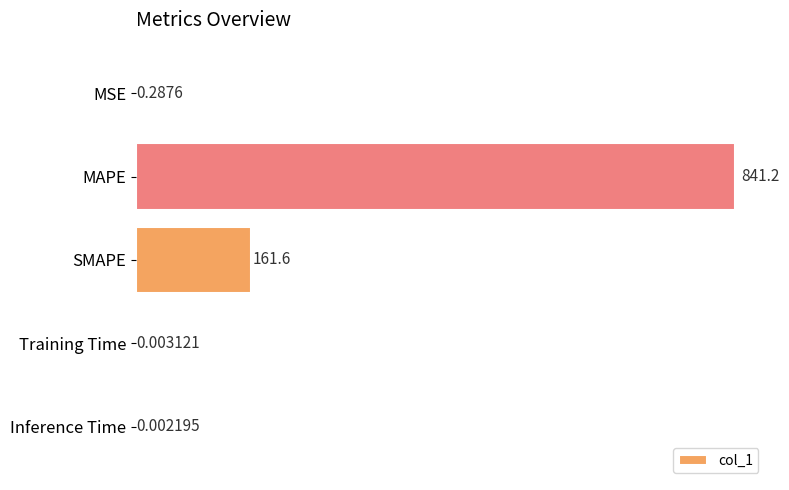

What is the sum of all values?

1003.1